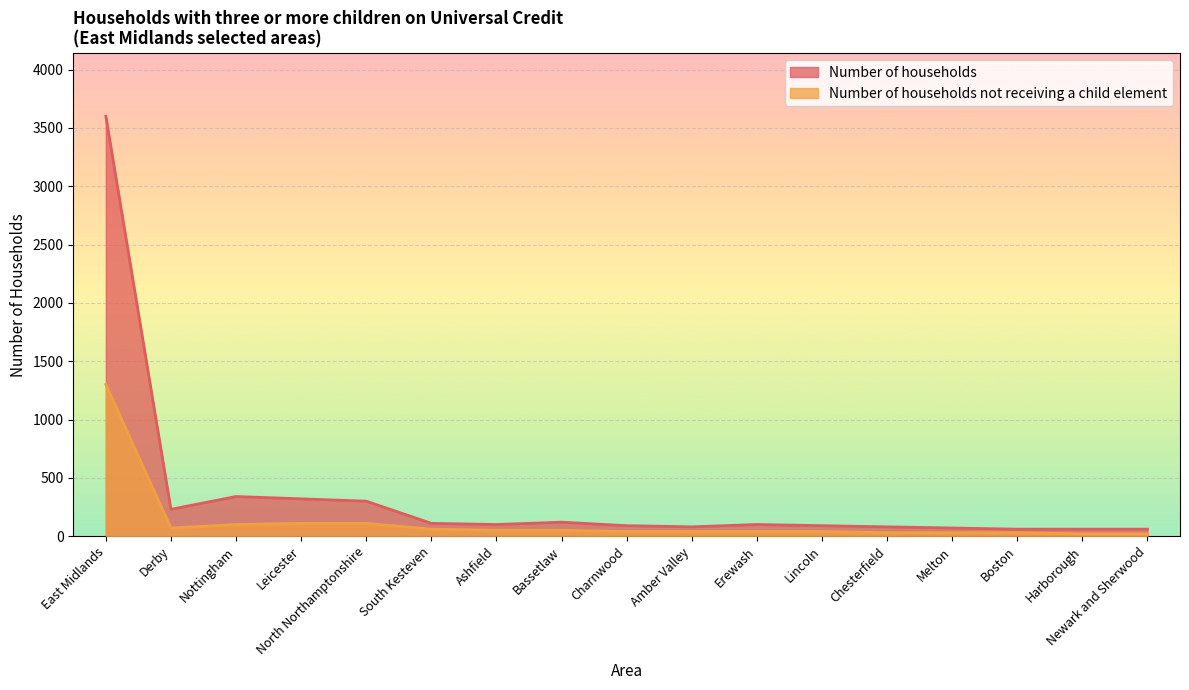

What is the label of the 4th point from the right?

Melton